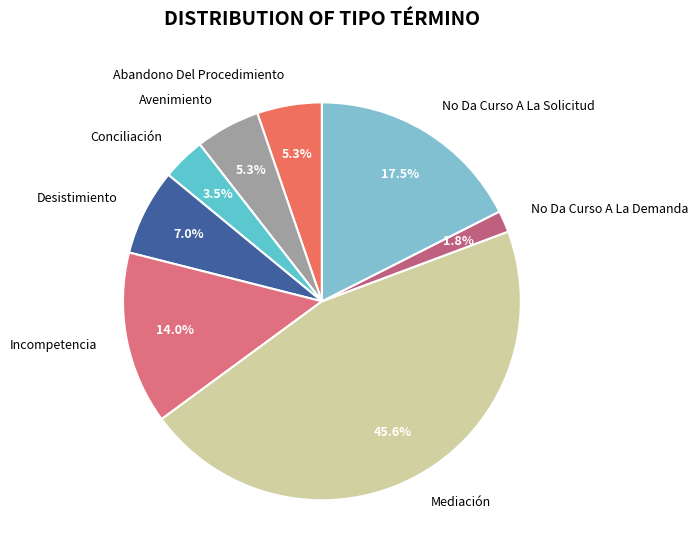

Which slice is the smallest?

No Da Curso A La Demanda